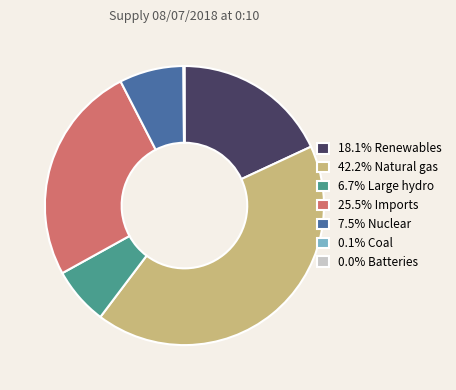

Is 6.7% Large hydro the majority of the pie?

No